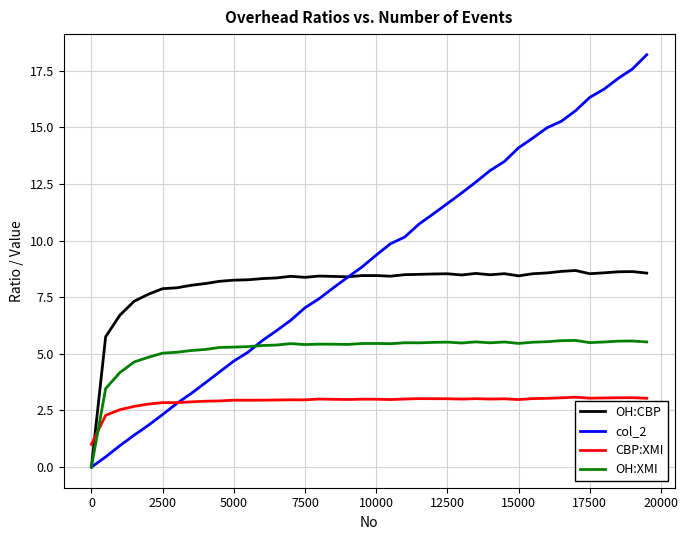

How many values in col_2 are above zero?

39